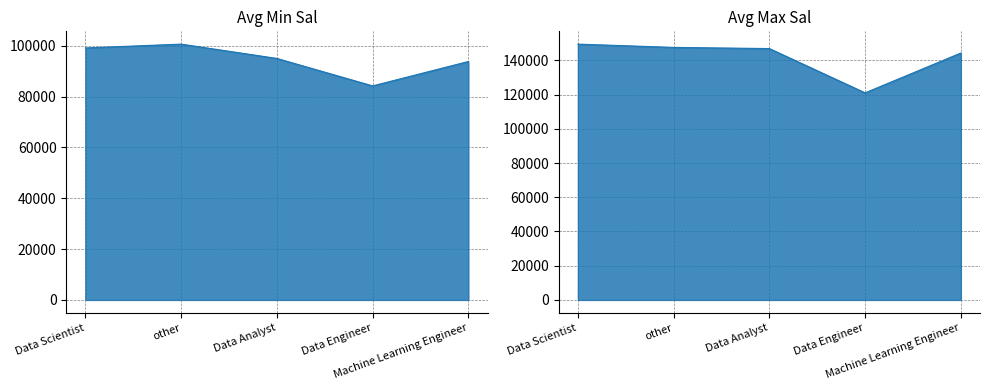

What is the difference between the highest and lowest values at other?

46869.6